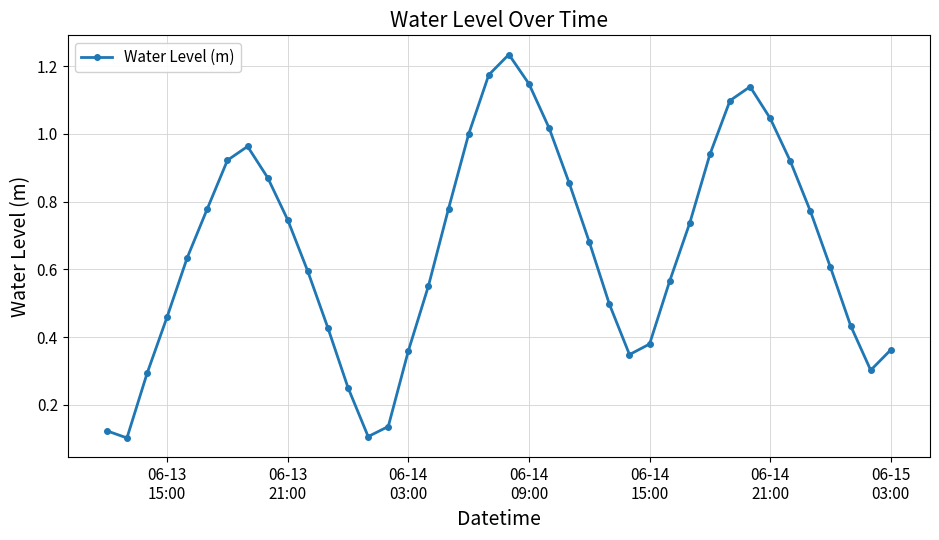

True or false: there are more than 0 points higher than both neighbors.

True